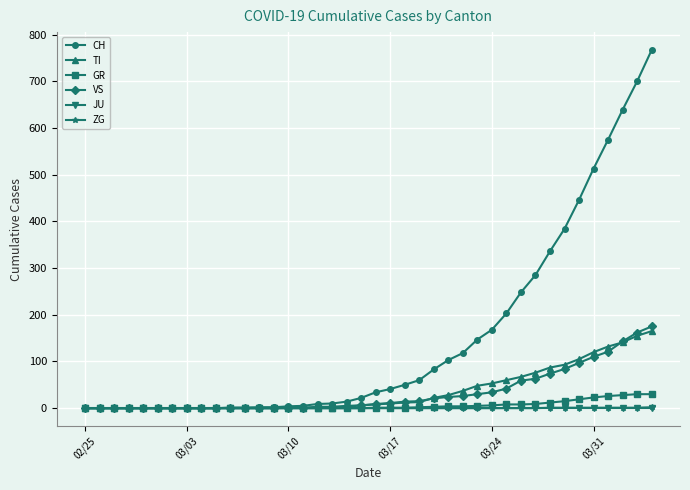

Which series has the widest spread of values?

CH